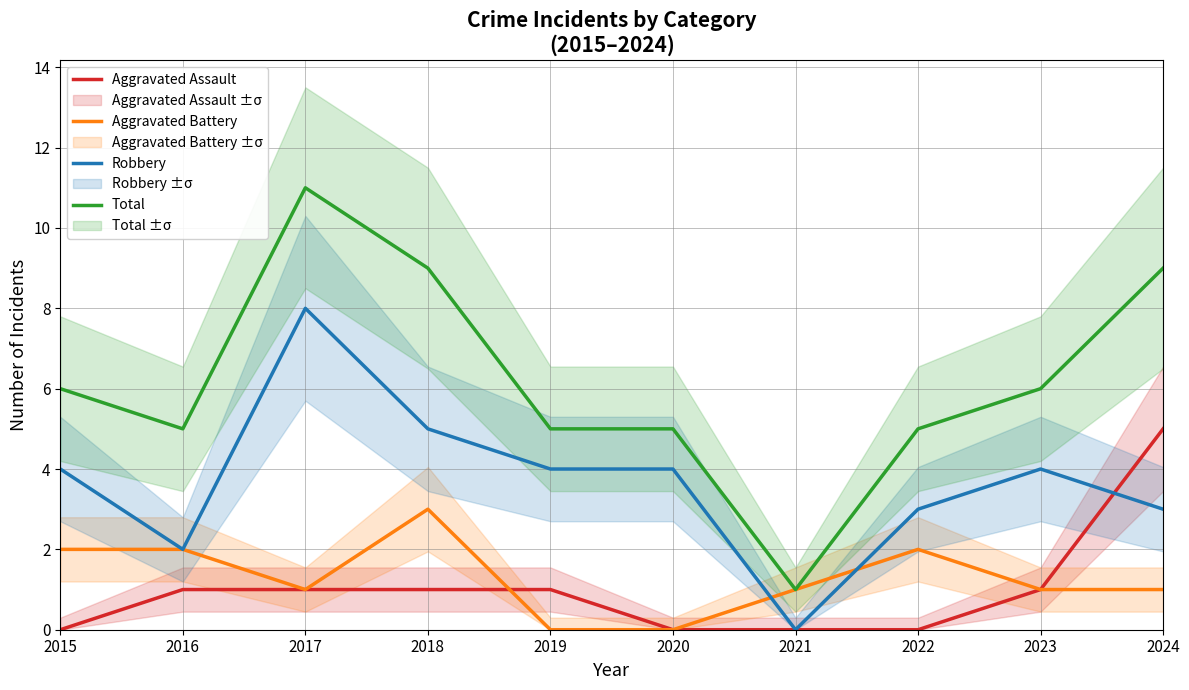

At which label does Total reach its minimum?

2021